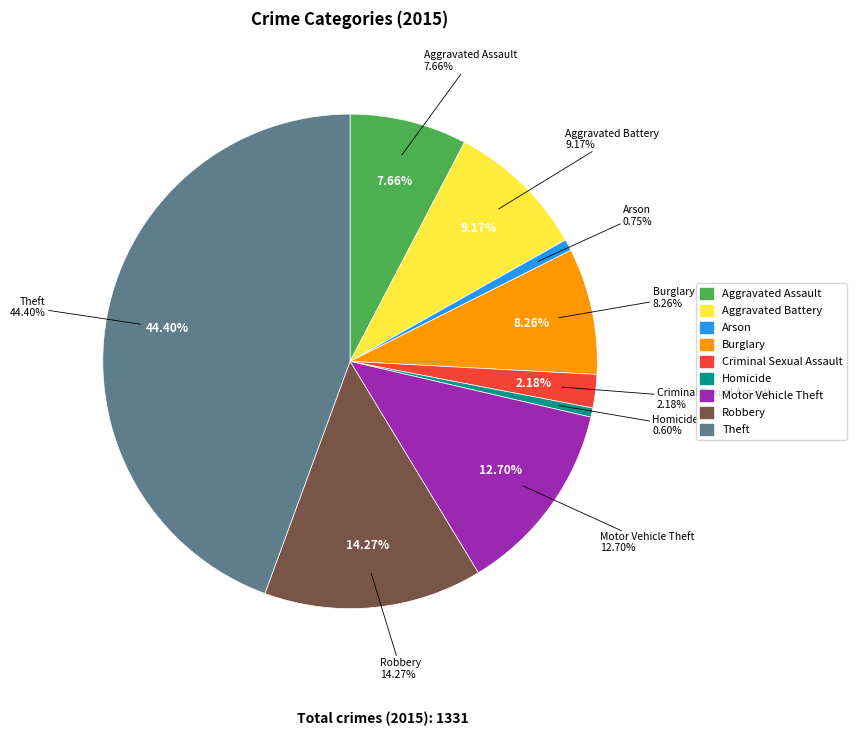

Is there any slice that represents more than half of the pie?

No